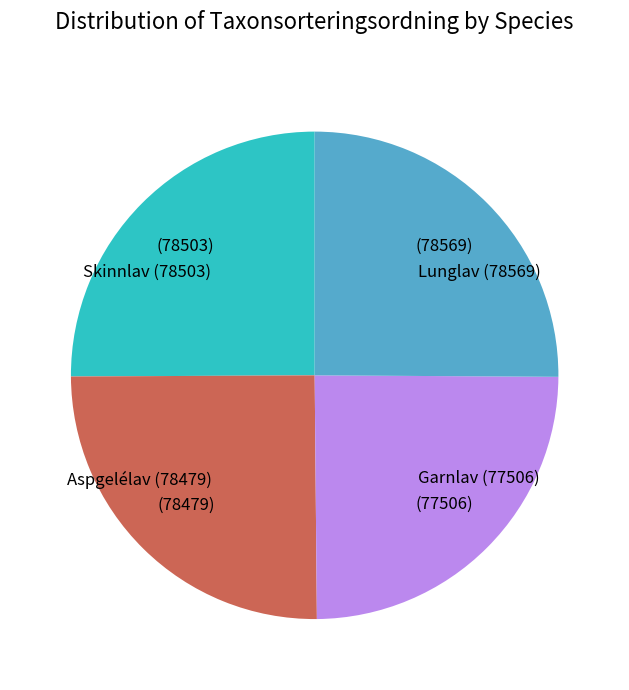

Is it true that Garnlav (77506) is 25% of the pie?

True